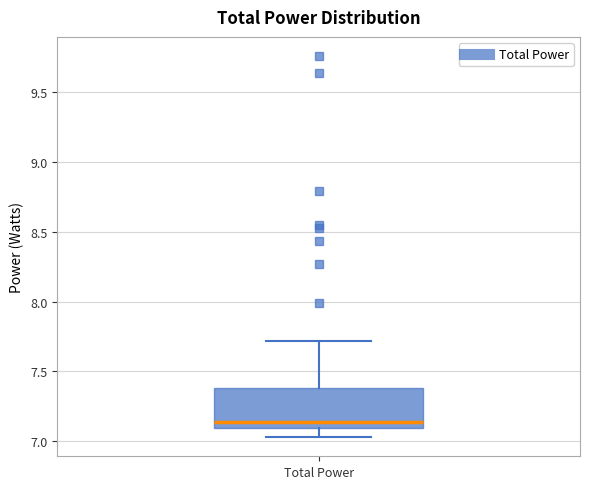

Transcribe this box plot: give where the median line is, the range the box spans, and where the two whiskers end, as read against the y-axis. The values are not printed on the chart, so give them approximately, as read against the axis.

median 7.15, box 7.10 to 7.40, whiskers 7.05 to 7.70